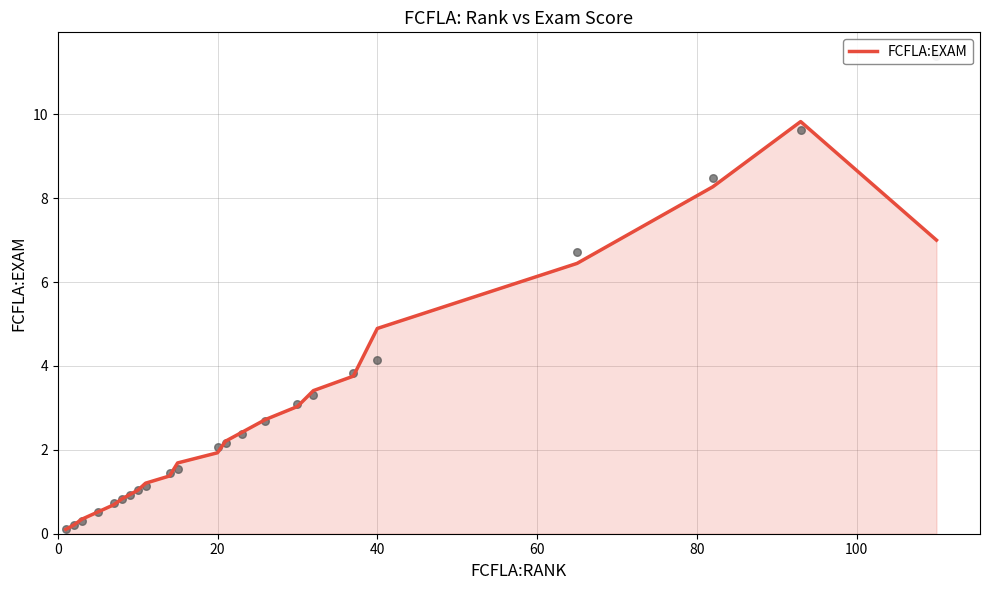

True or false: FCFLA:EXAM has a value of 0.9 at 20.

False